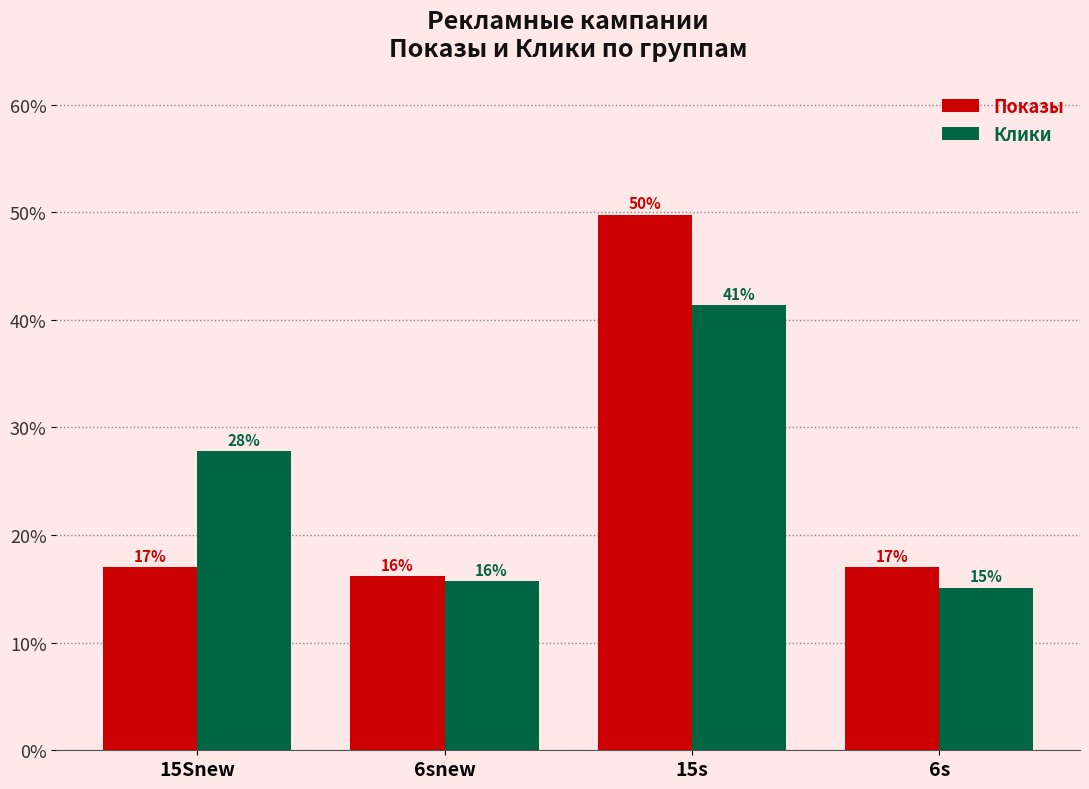

Are the bars grouped side by side (vs. stacked)?

Yes